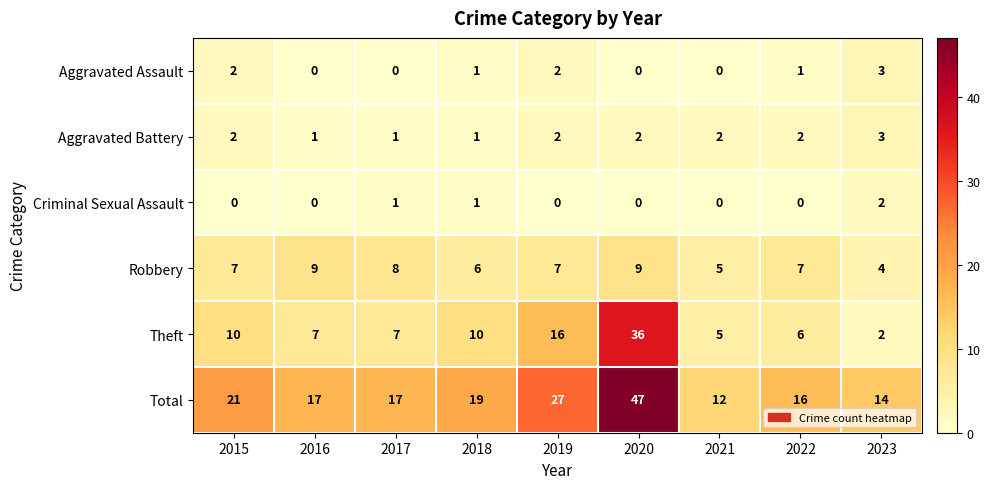

The value of Aggravated Assault at 2020 is 0. True or false?

True